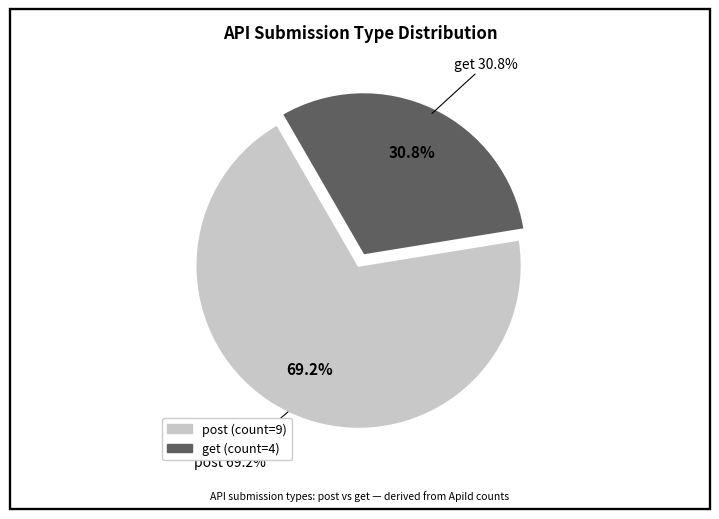

What is the ratio of the value at post to the value at get?

2.2